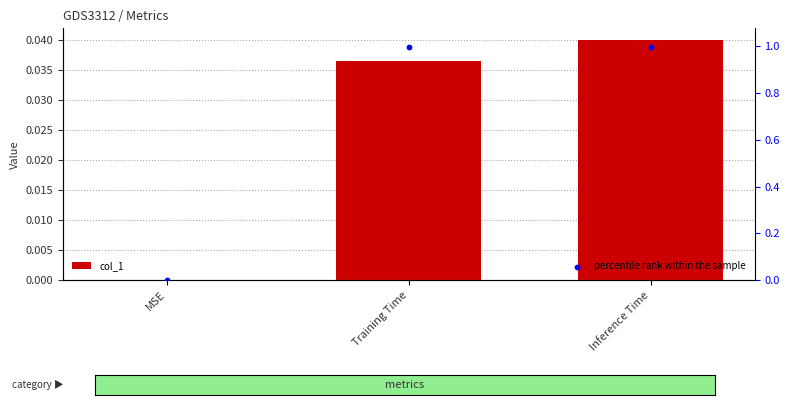

At which category is the sum across all series the highest?

Inference Time